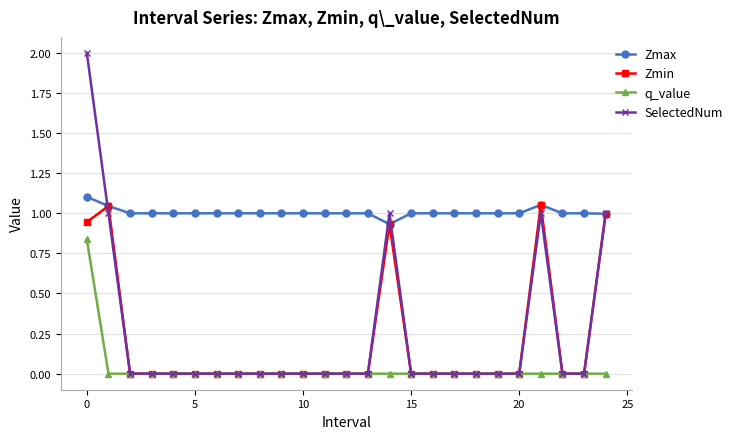

True or false: SelectedNum has more than 1 points higher than both neighbors.

True